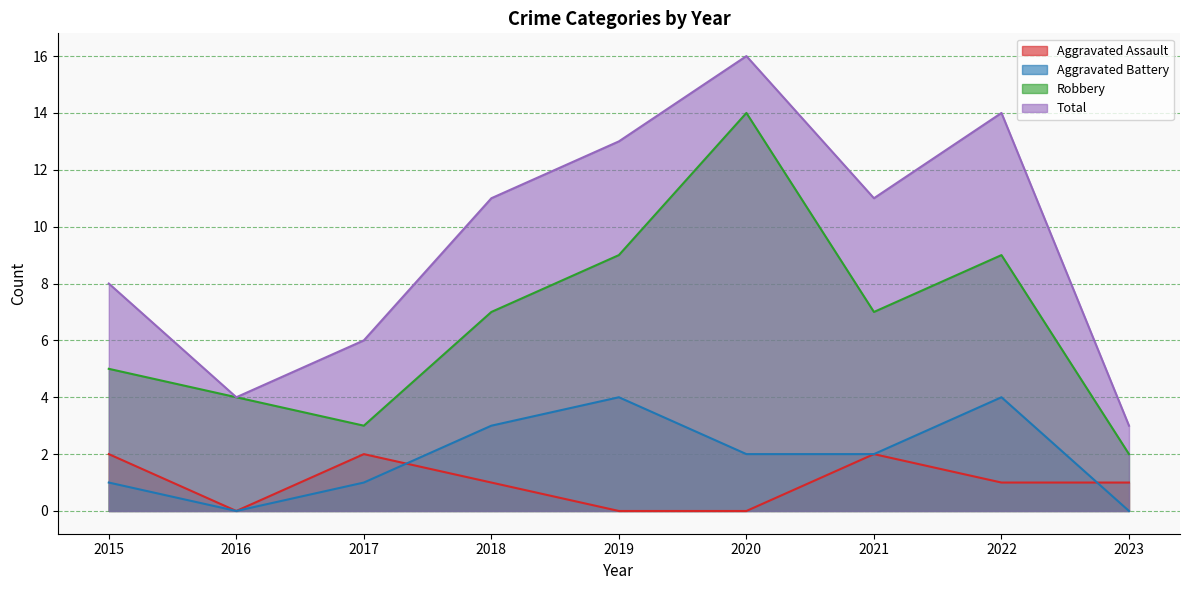

Does the chart have visible grid lines?

Yes